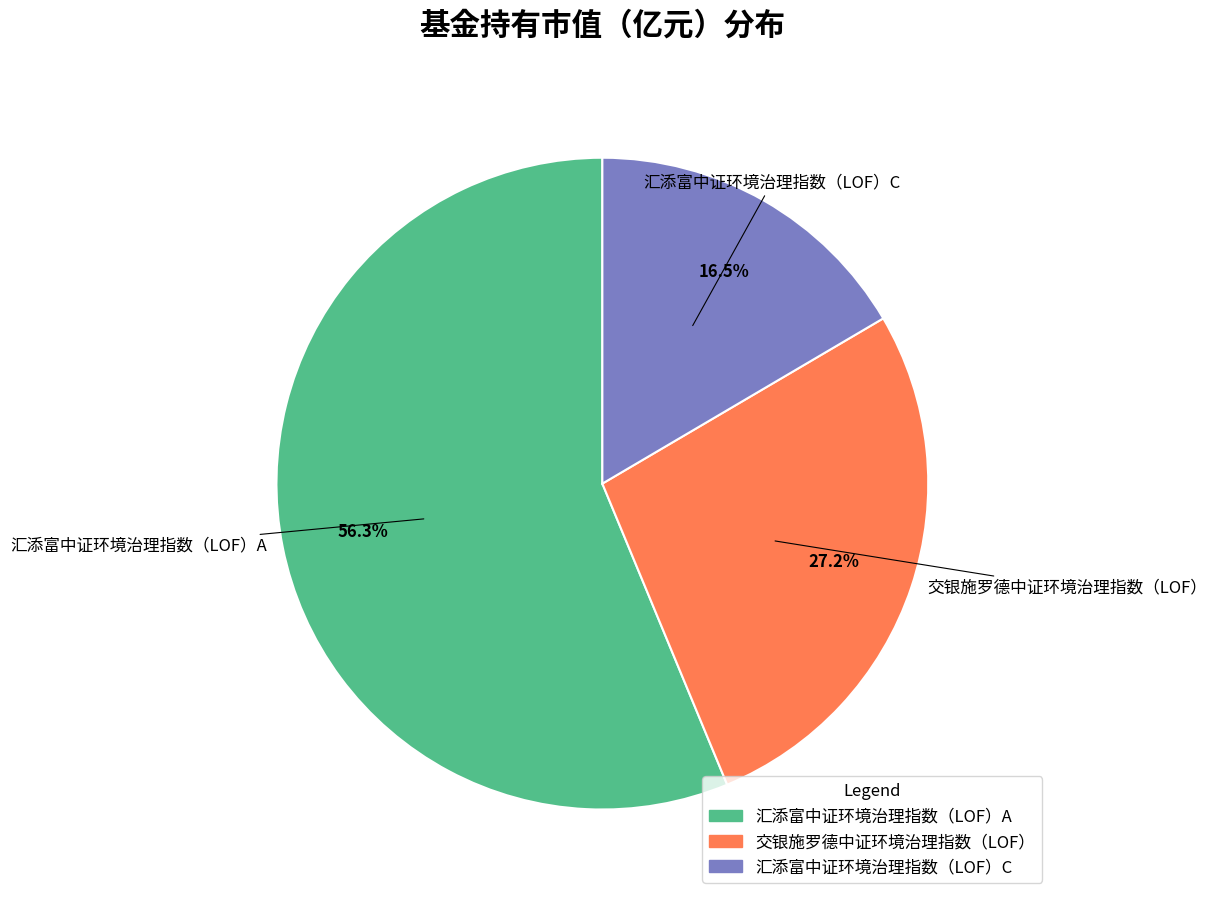

Is it true that 交银施罗德中证环境治理指数（LOF） is 27% of the pie?

True